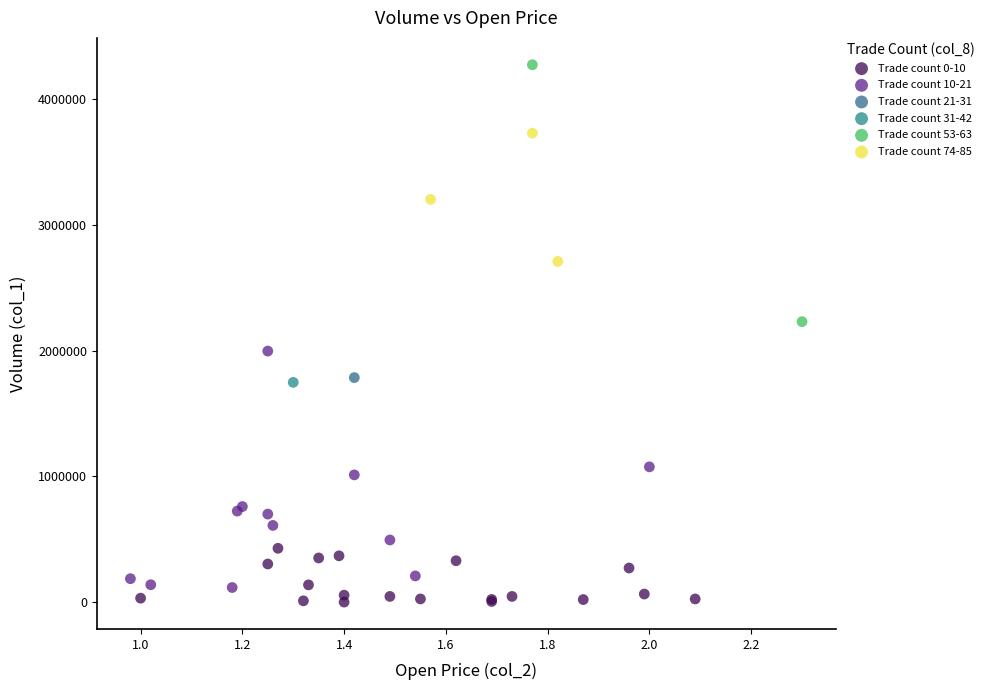

What are all the series names shown in the legend?

Trade count 0-10, Trade count 10-21, Trade count 21-31, Trade count 31-42, Trade count 53-63, Trade count 74-85